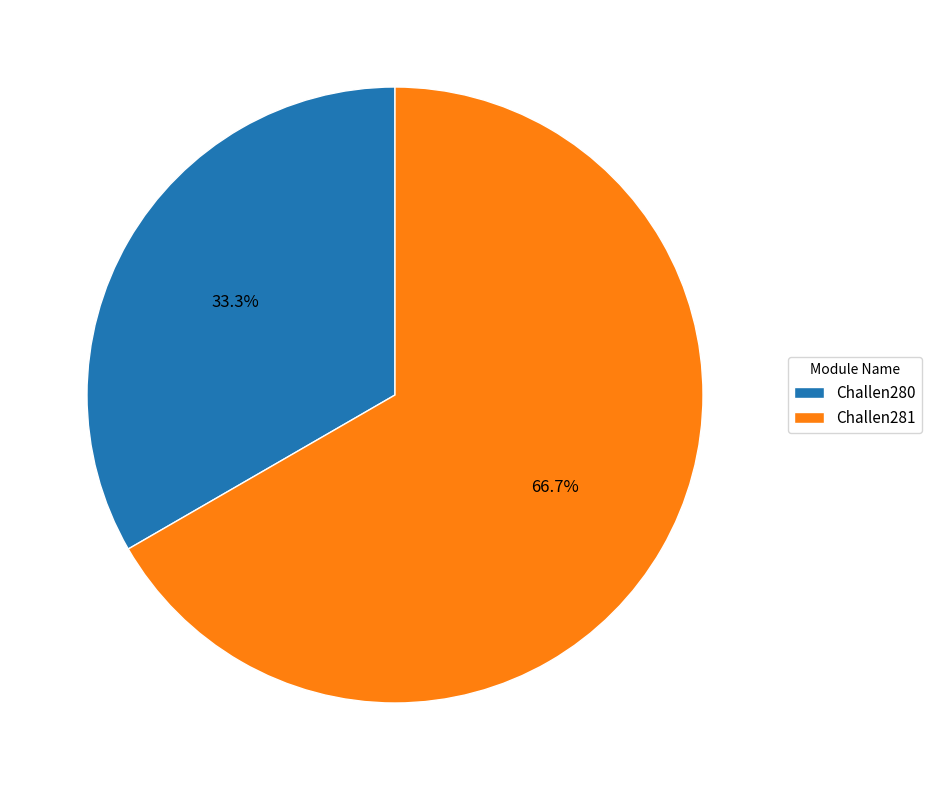

To the nearest percent, what is the difference between the largest and smallest slice percentages?

33%